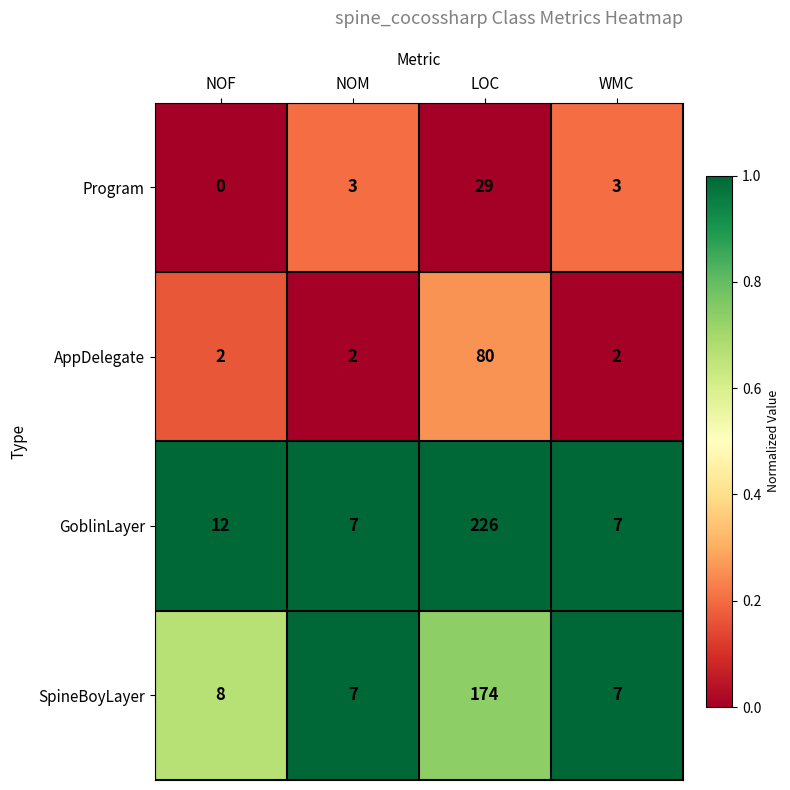

Read the SpineBoyLayer value at WMC, to the nearest 10.

10